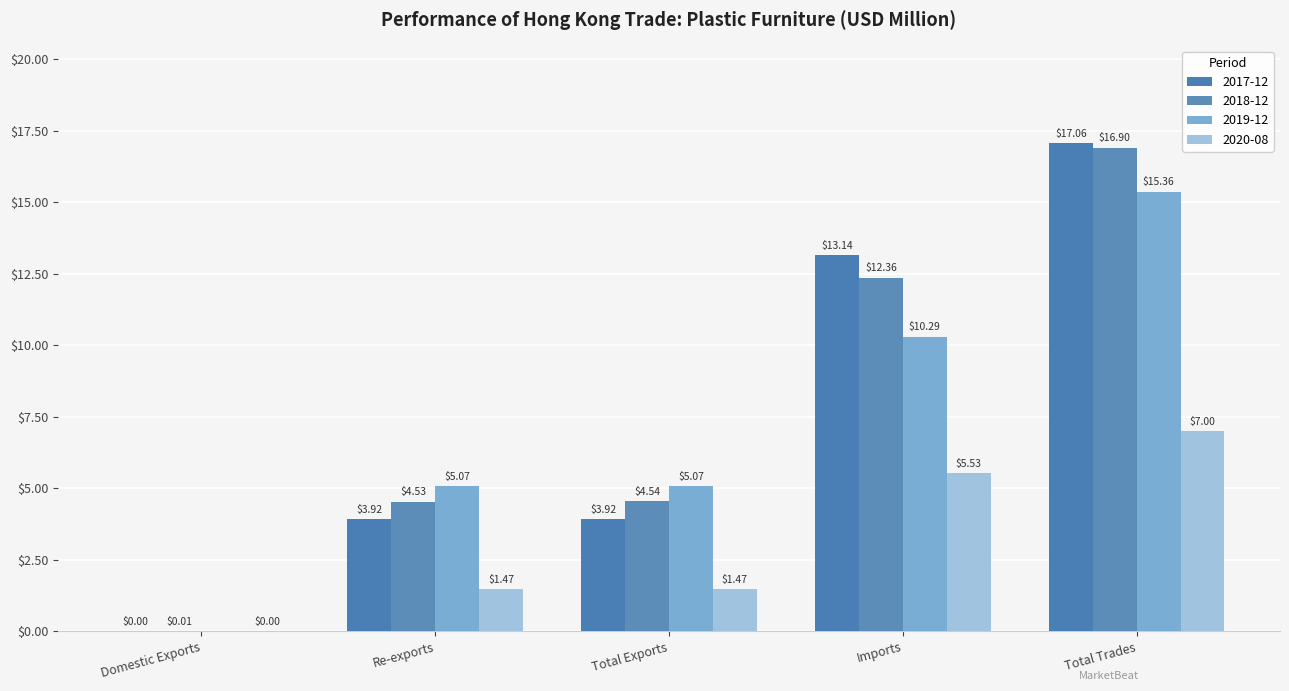

Reading left to right, extract all data points from this chart.

2017-12: Domestic Exports=0.0	Re-exports=3.9	Total Exports=3.9	Imports=13.1	Total Trades=17.1
2018-12: Domestic Exports=0.0	Re-exports=4.5	Total Exports=4.5	Imports=12.4	Total Trades=16.9
2019-12: Domestic Exports=0.0	Re-exports=5.1	Total Exports=5.1	Imports=10.3	Total Trades=15.4
2020-08: Domestic Exports=0.0	Re-exports=1.5	Total Exports=1.5	Imports=5.5	Total Trades=7.0